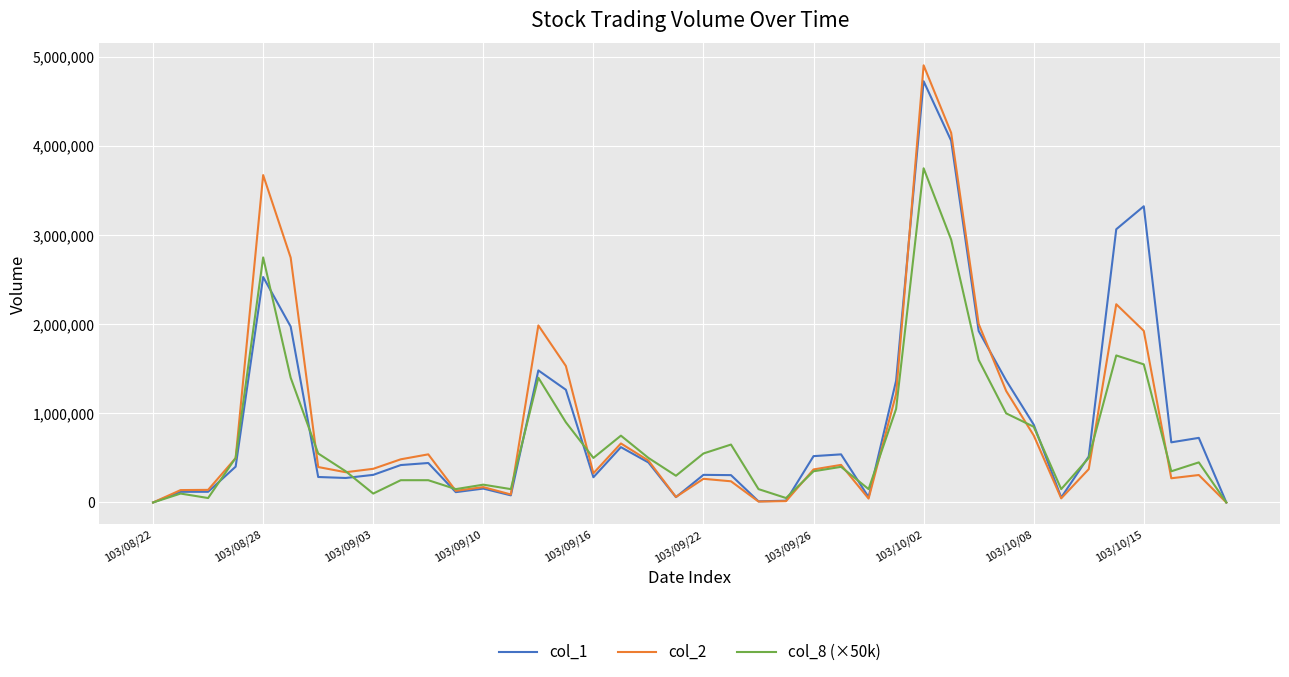

Which series has the widest spread of values?

col_2